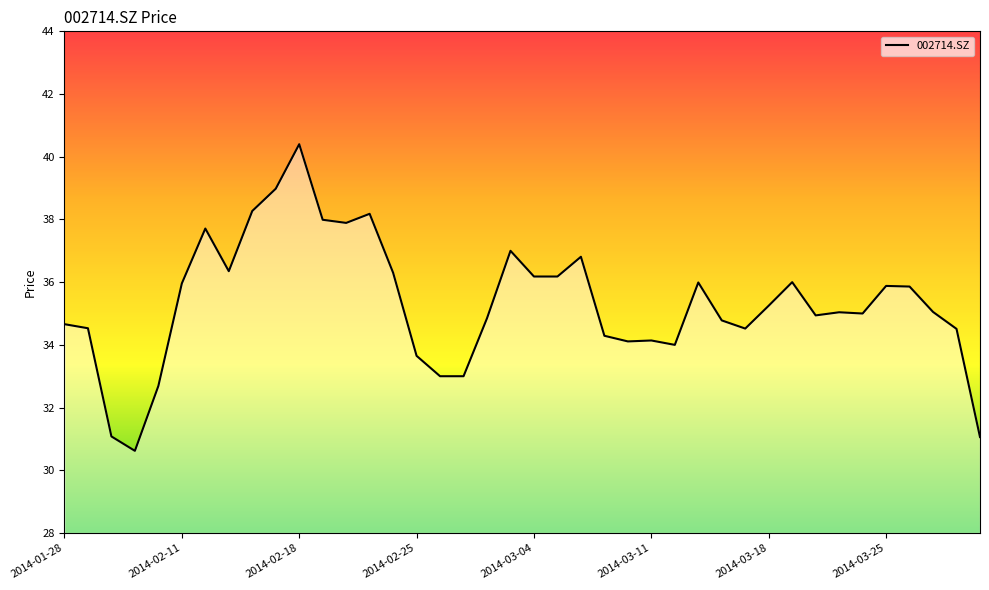

What is the maximum value shown in the chart?

40.4